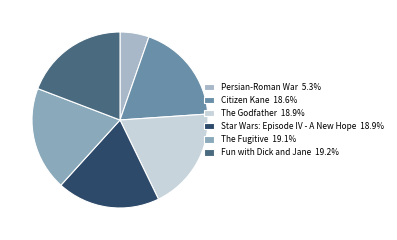

Combined, do The Fugitive and Persian-Roman War account for over 50%?

No